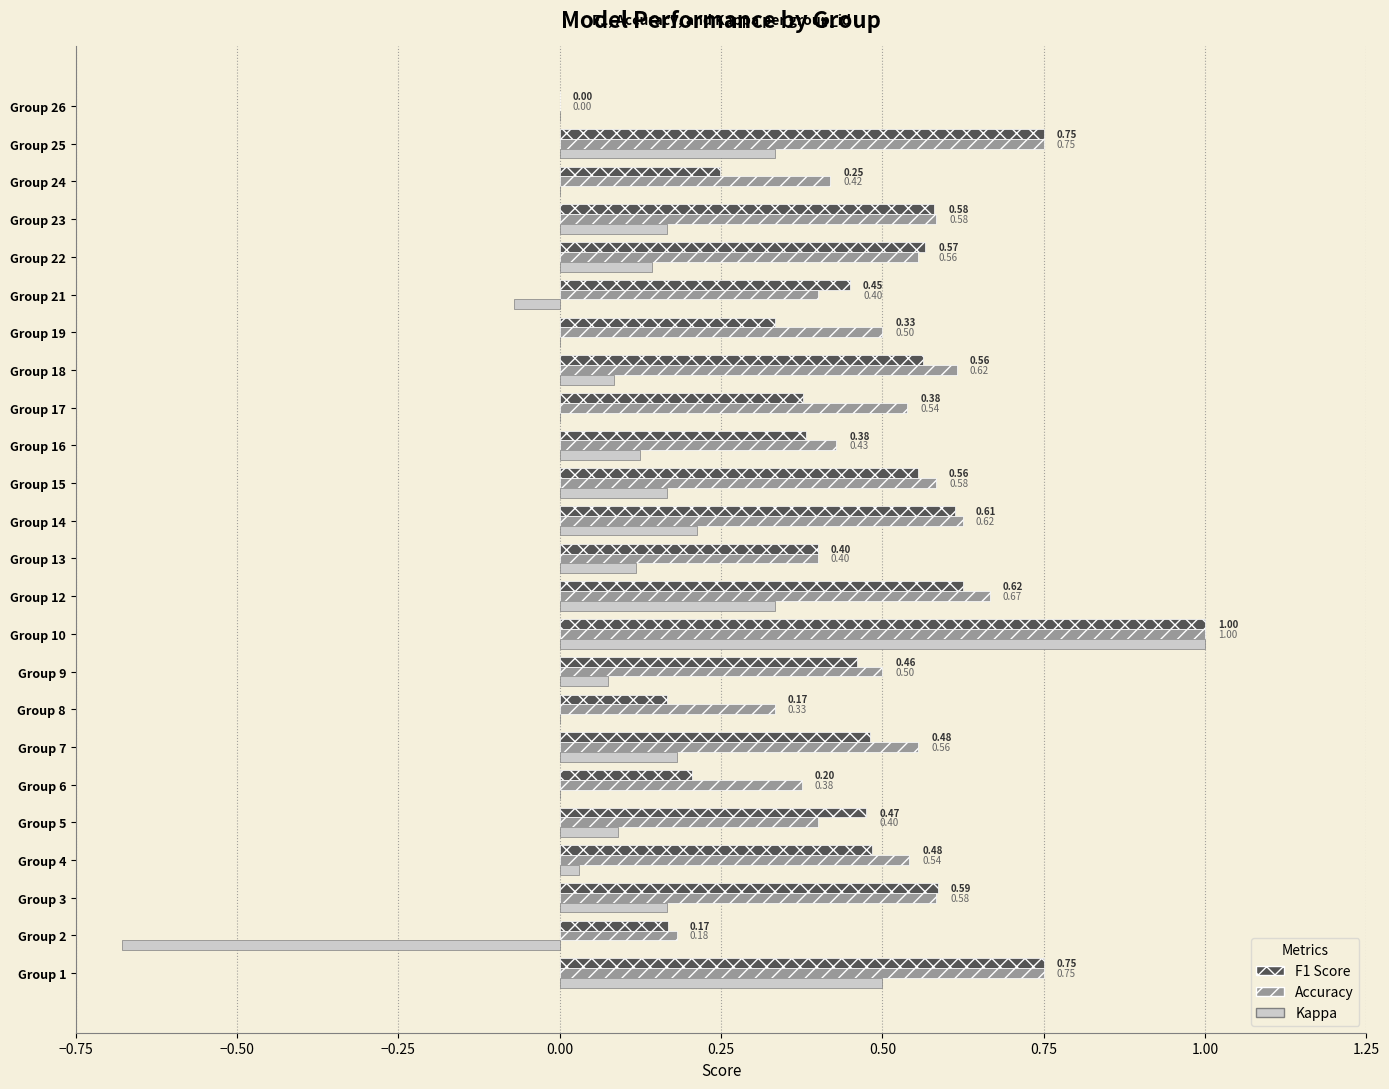

What is the total value across all series at Group 22?

1.3